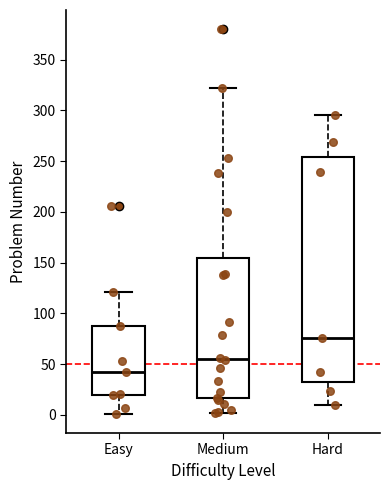

Reading left to right, read every box against the y-axis: the position of its median line, the range the box covers, and the ends of its whiskers. The values are not printed on the chart, so give them approximately, as read against the axis.

Easy: median 40, box 20 to 90, whiskers 0 to 120
Medium: median 55, box 15 to 155, whiskers 0 to 320
Hard: median 75, box 35 to 255, whiskers 10 to 295